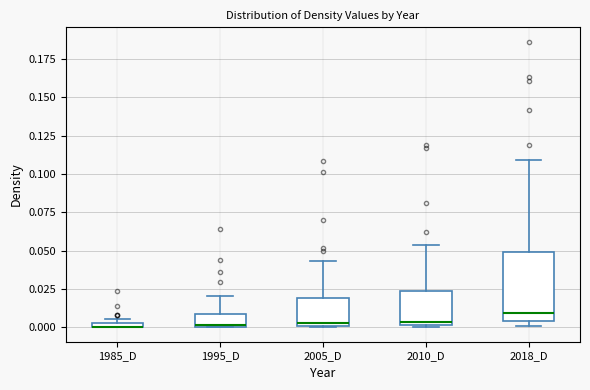

Which box is the tallest, from its lower edge to its upper edge?

2018_D